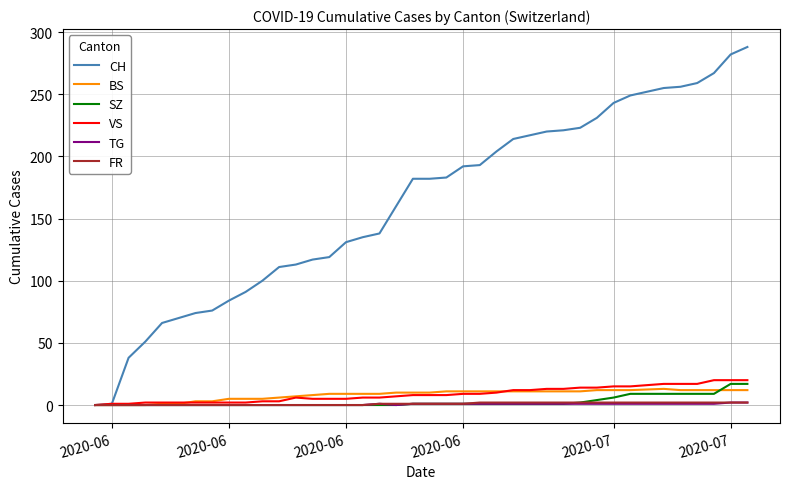

What is the greatest value displayed?

288